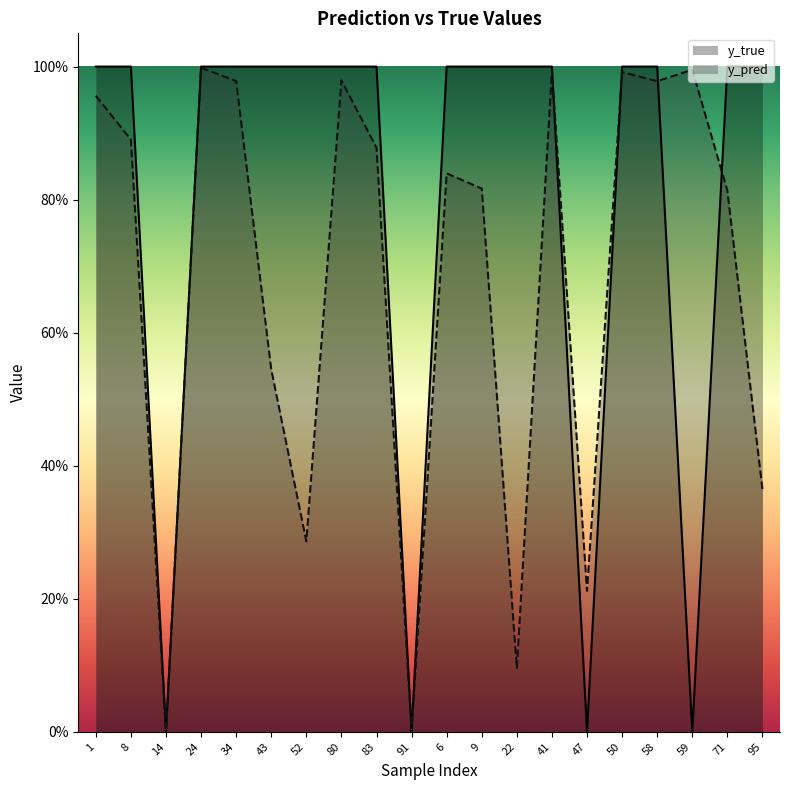

What is the label of the 9th point from the right?

9